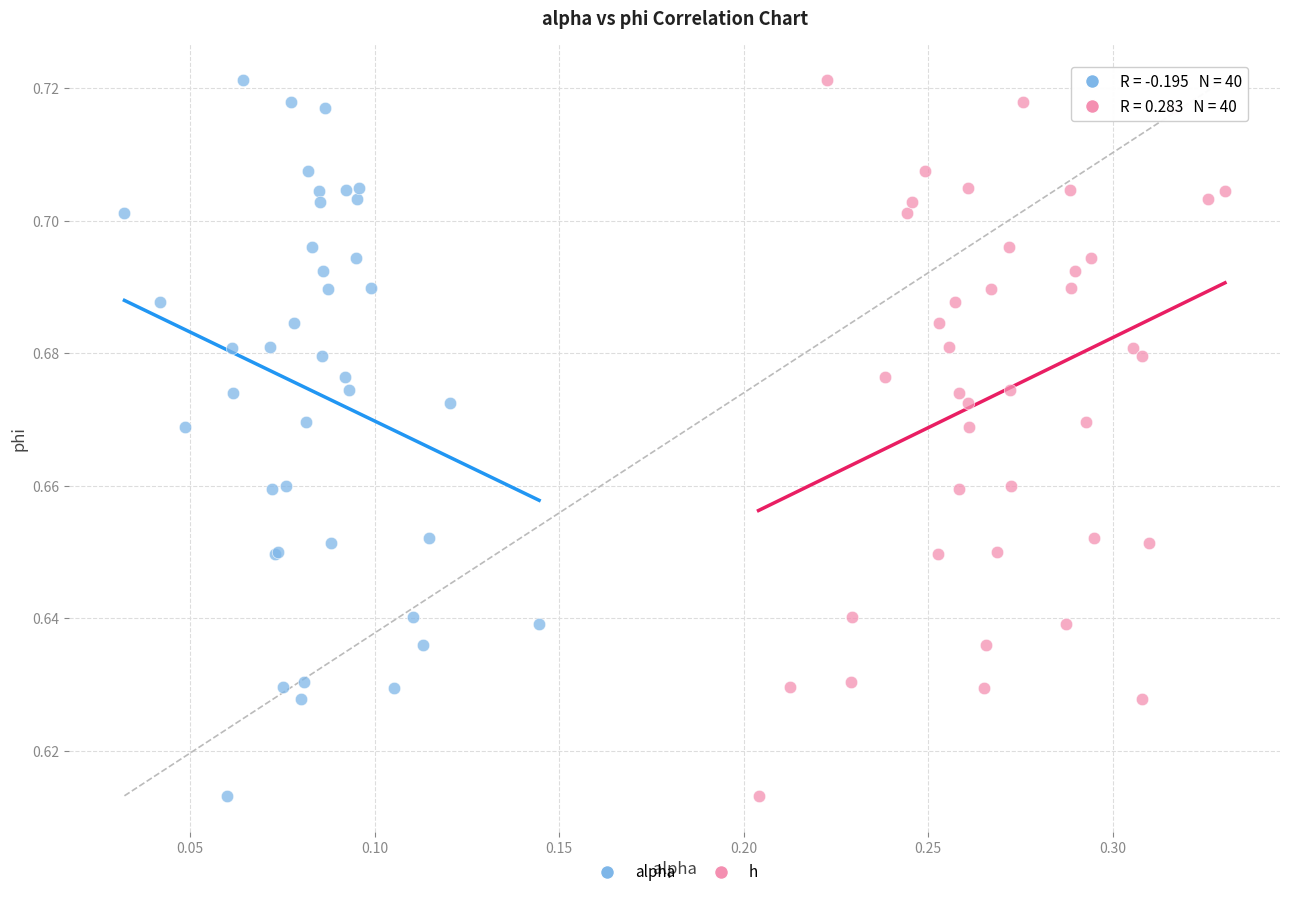

What are all the series names shown in the legend?

alpha, h